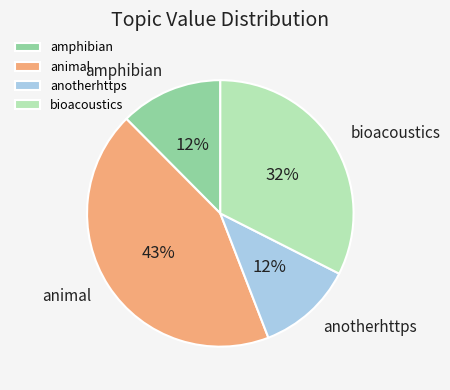

True or false: bioacoustics accounts for 32% of the total.

True